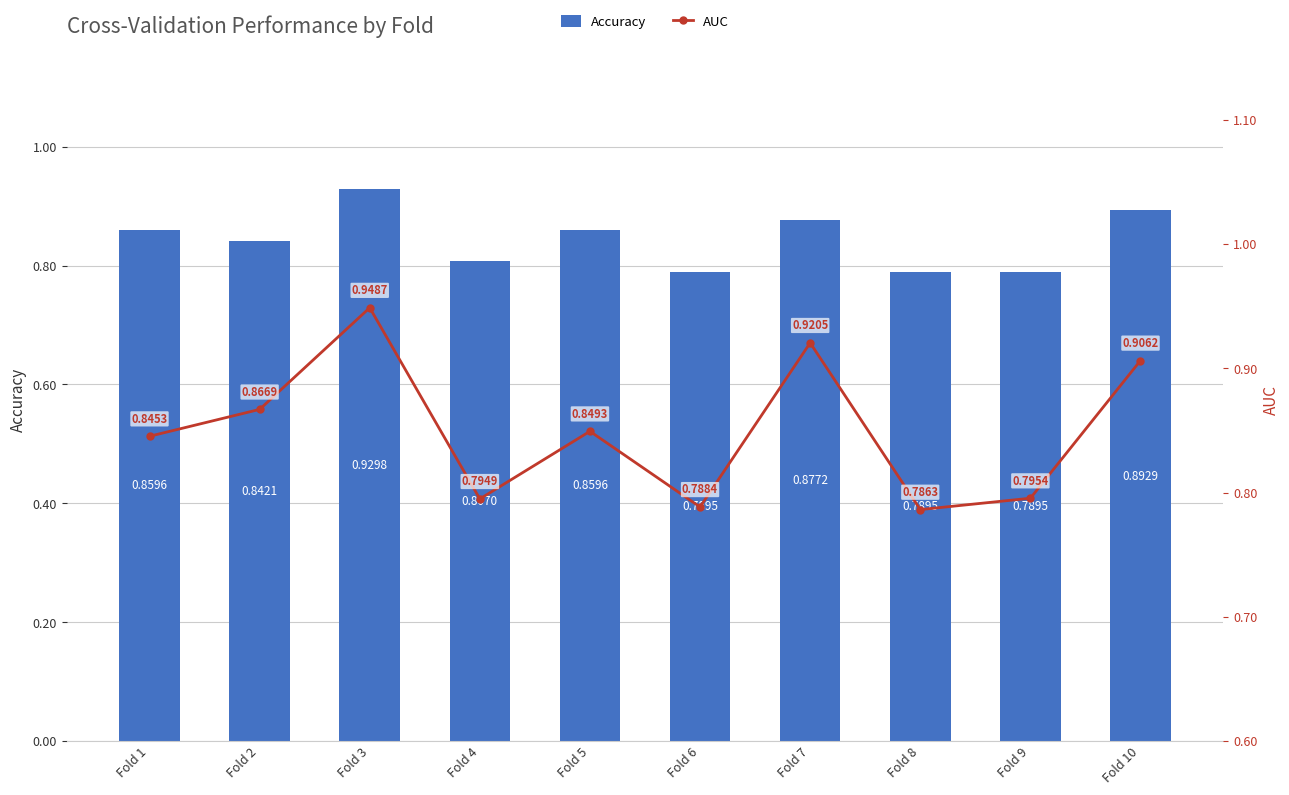

True or false: AUC has a value of 0.8 at Fold 6.

True